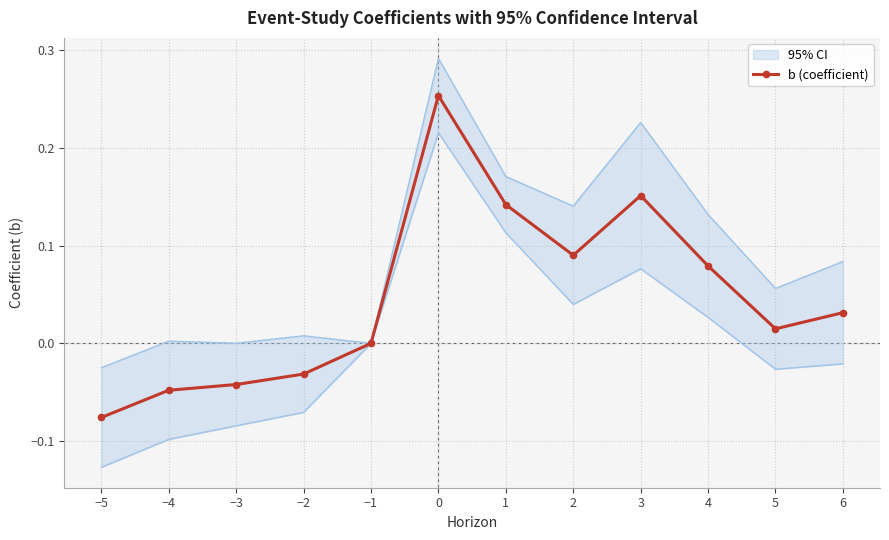

What is the value of the 8th point from the left?

0.1